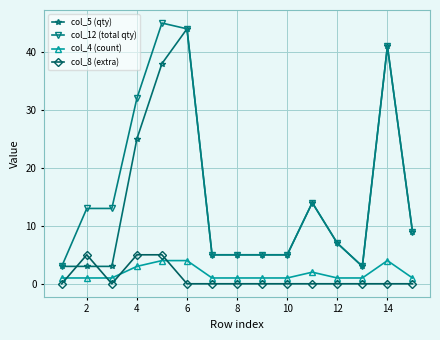

True or false: col_12 (total qty) and col_4 (count) cross at least once.

False